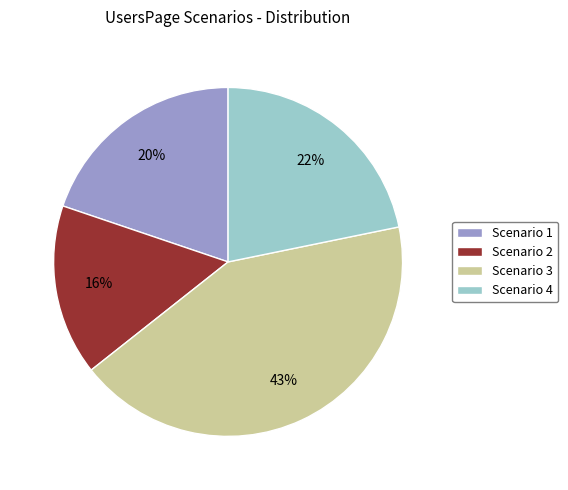

Which has a higher value, Scenario 2 or Scenario 4?

Scenario 4